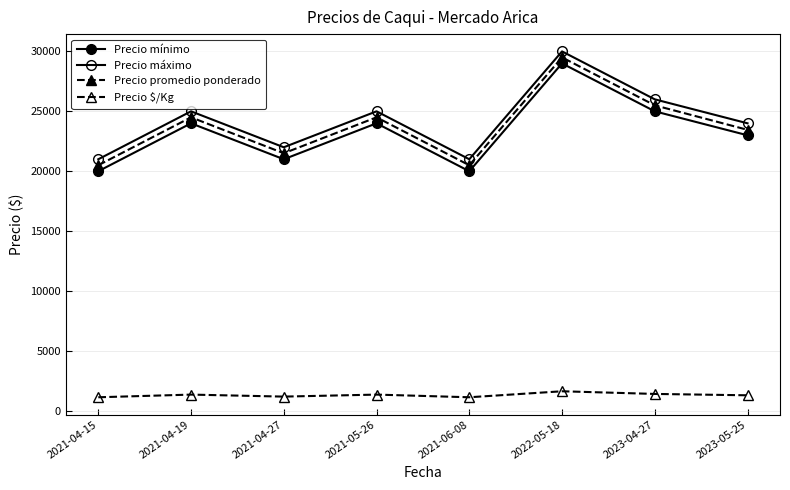

How many data points in Precio mínimo are less than 24000?

4